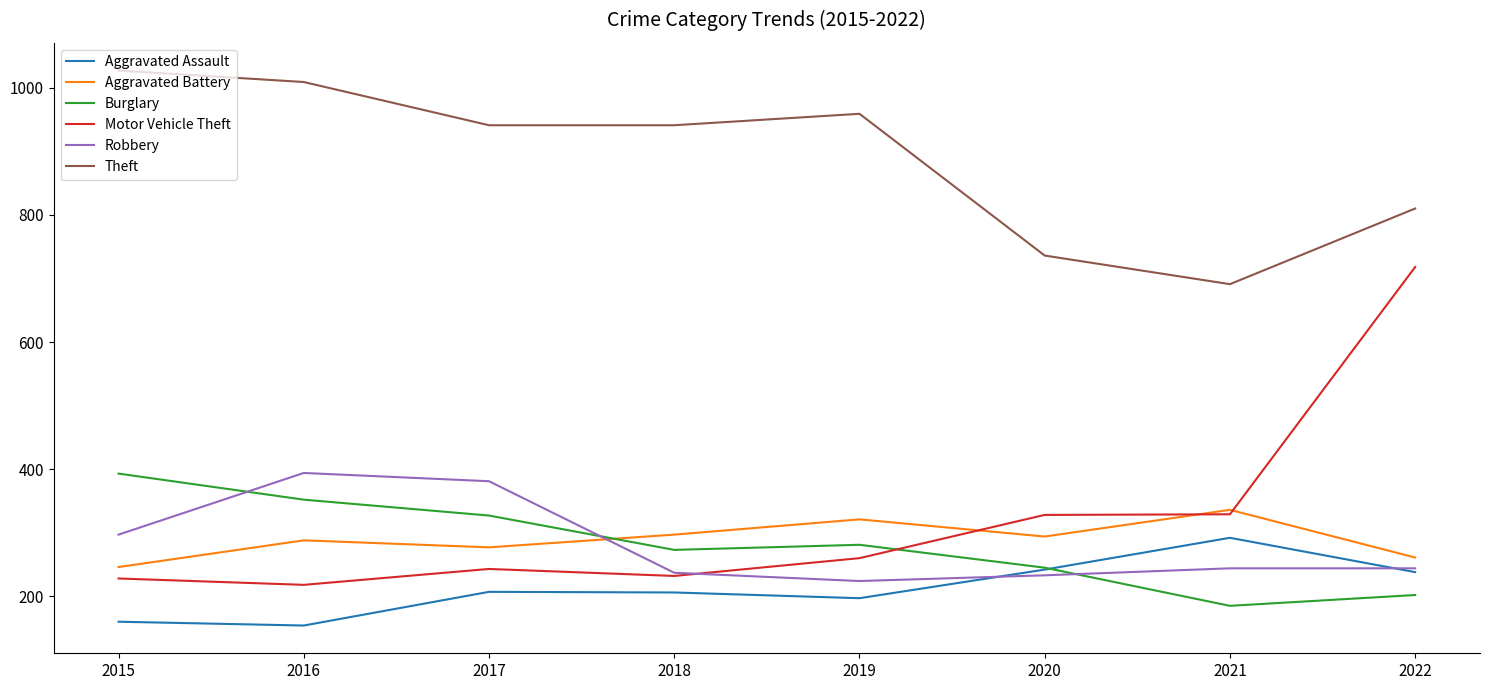

True or false: Aggravated Battery has a value of 97 at 2018.

False